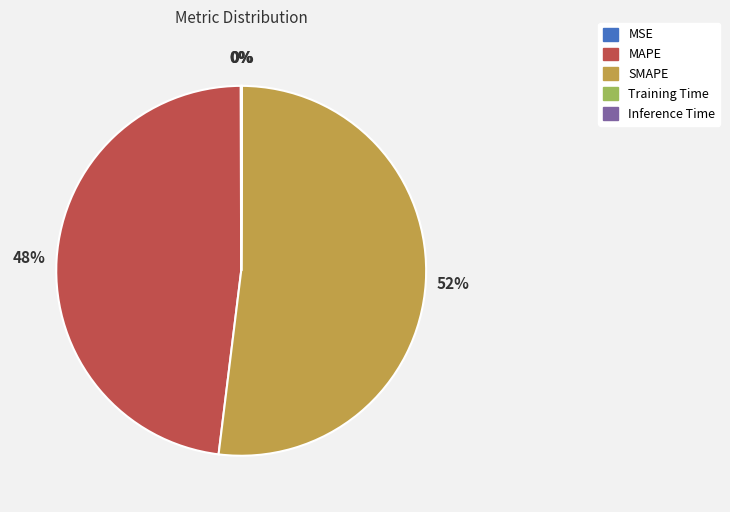

True or false: MAPE accounts for 59% of the total.

False